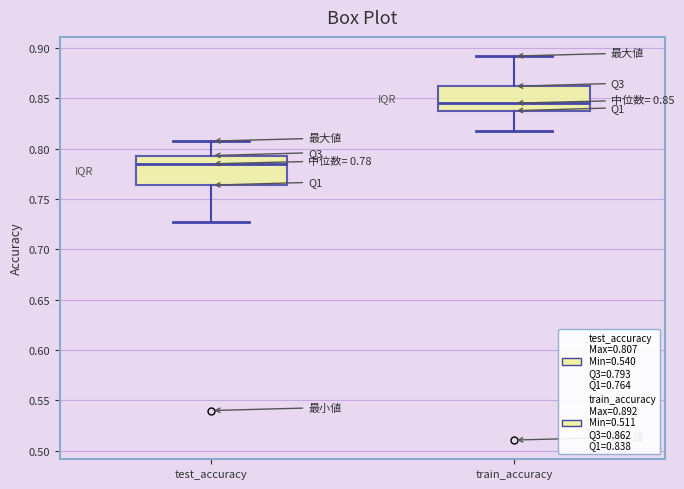

Which box's median line is the highest?

train_accuracy